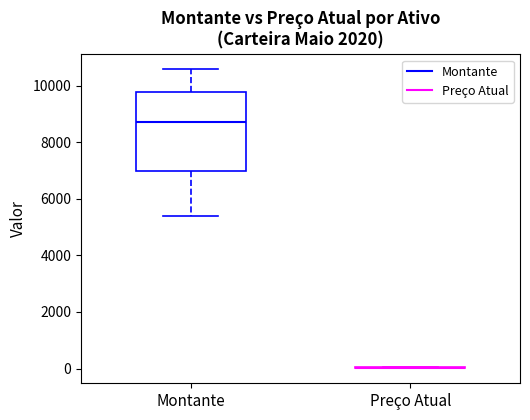

Reading left to right, read every box against the y-axis: the position of its median line, the range the box covers, and the ends of its whiskers. The values are not printed on the chart, so give them approximately, as read against the axis.

Montante: median 8600, box 7000 to 9800, whiskers 5400 to 10600
Preço Atual: box collapsed to a line at 0, whiskers 0 to 0